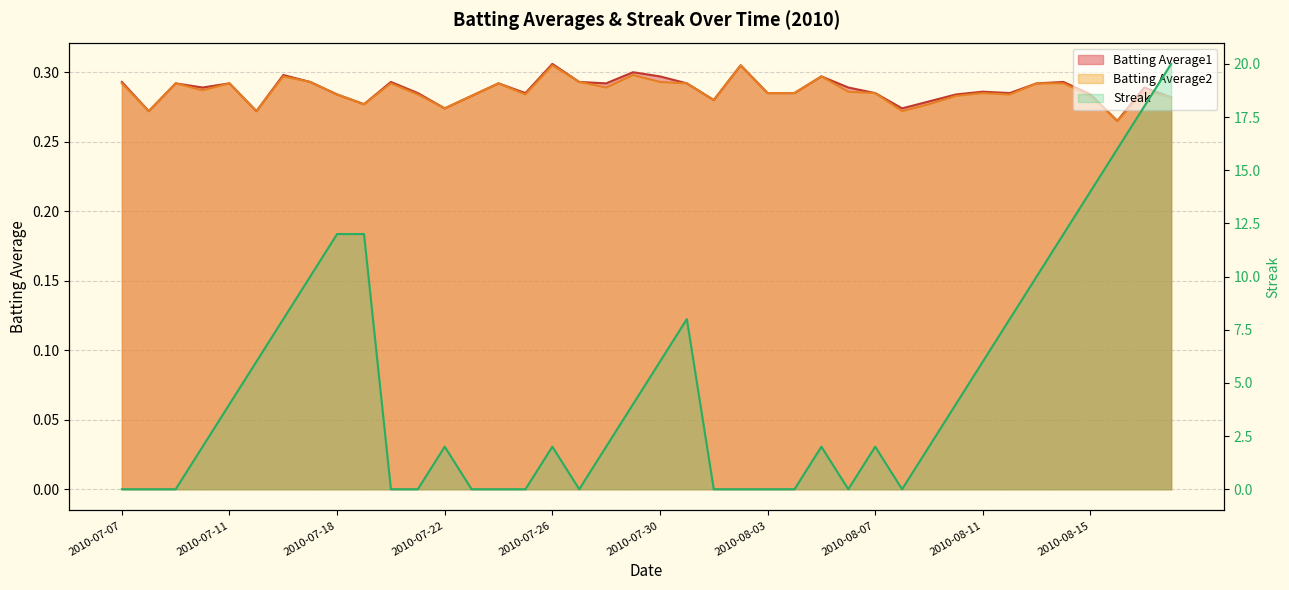

True or false: Batting Average1 and Batting Average2 intersect in this chart.

False